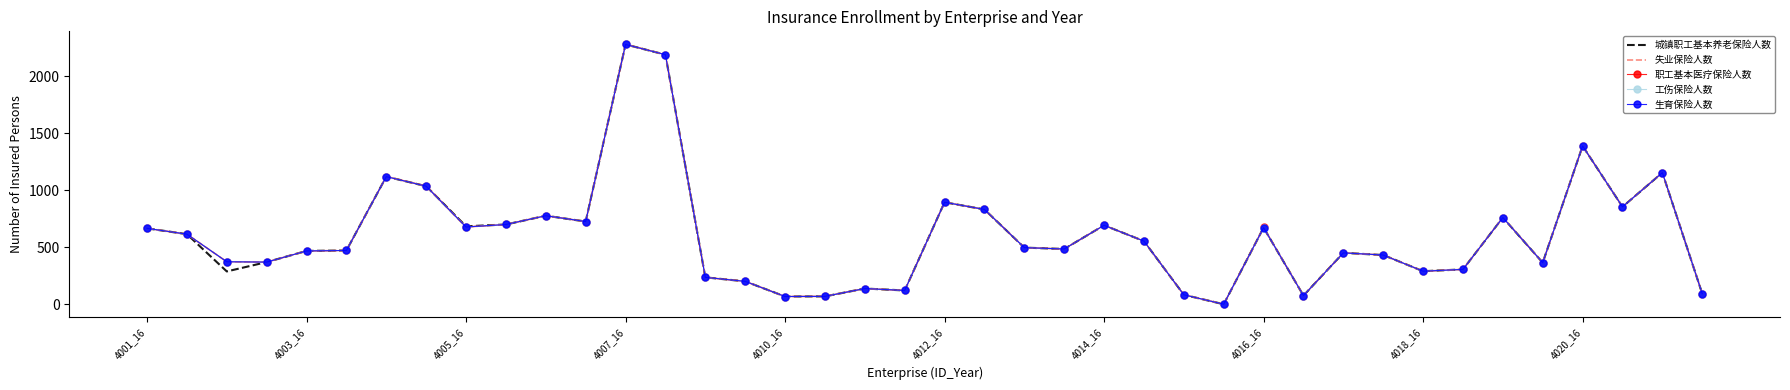

At how many categories does at least one series exceed 349?

28